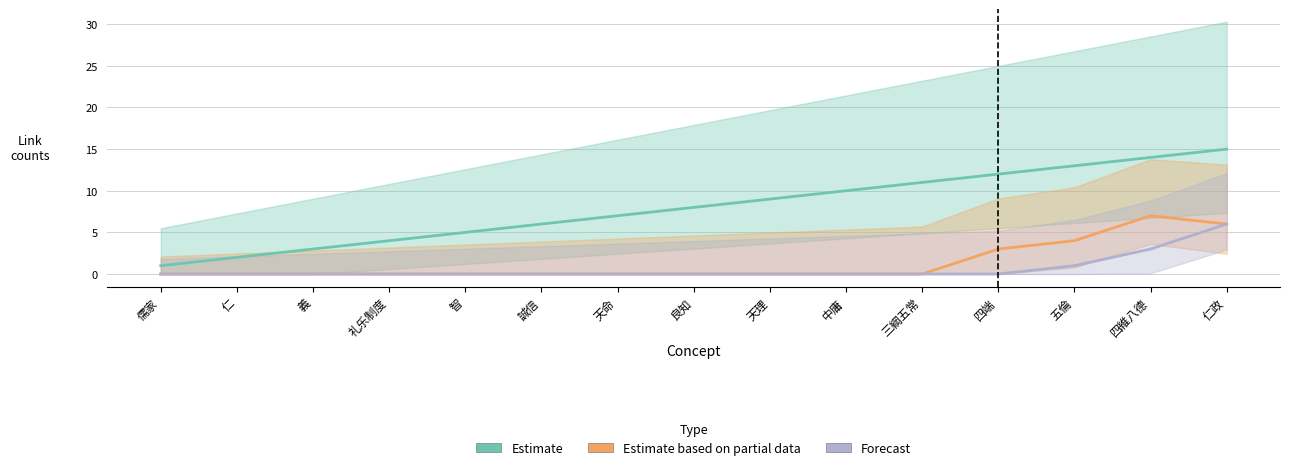

What is the spread (max minus min) of values at 三綱五常?

11